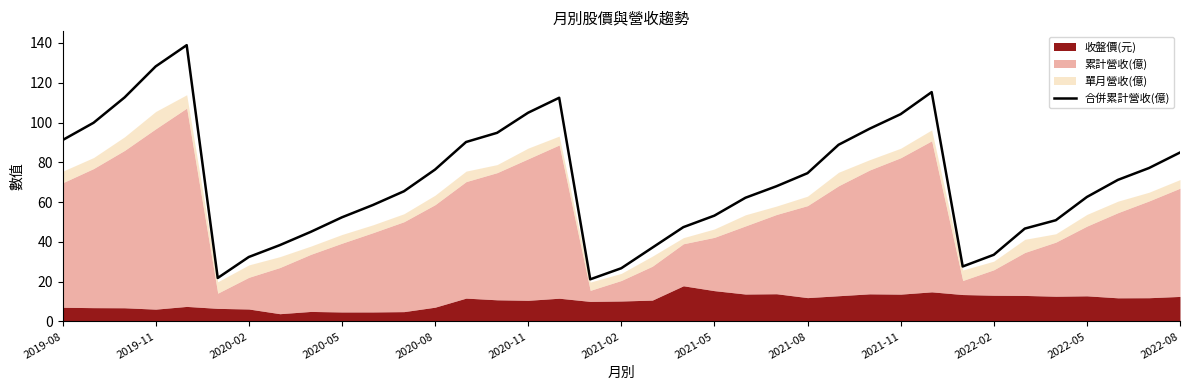

Reading left to right, list all the values displayed in this chart.

91.2	99.9	112.6	128.2	138.9	21.9	32.4	38.4	45.1	52.4	58.6	65.5	76.4	90.2	94.8	104.9	112.5	21.2	26.8	37.1	47.4	53.2	62.2	68.0	74.6	88.8	96.9	104.2	115.3	27.7	33.5	46.7	50.9	62.6	71.2	77.1	84.9